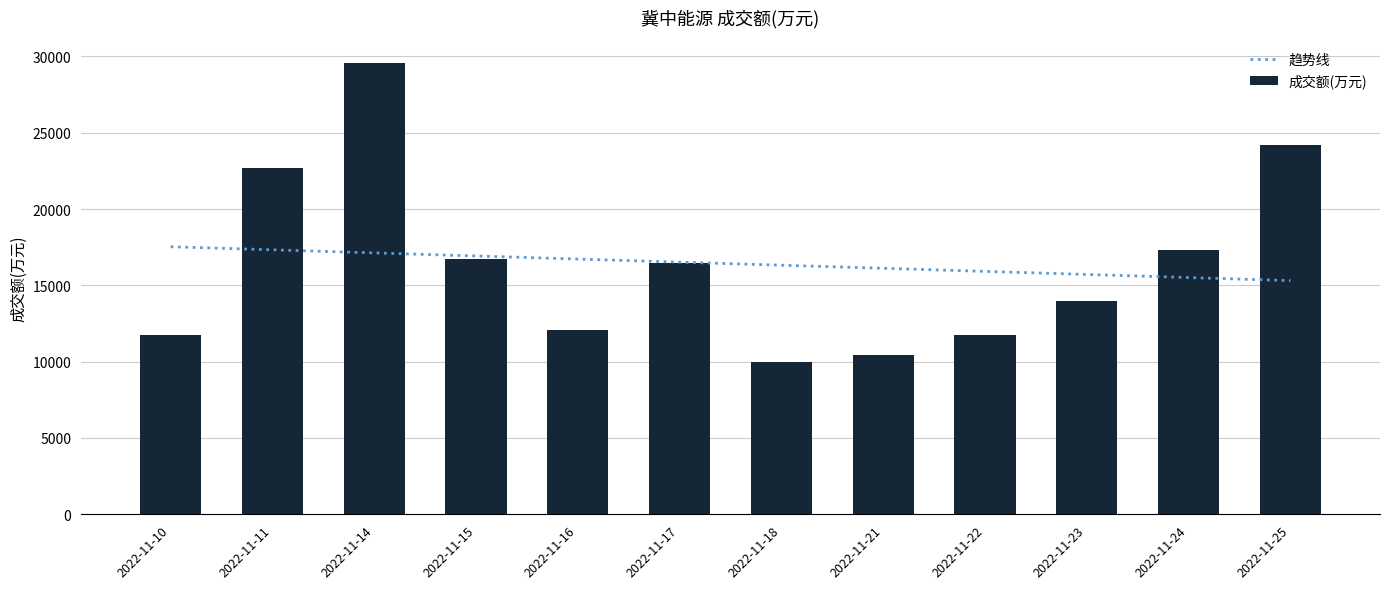

Rank the categories by value from lowest to highest.

2022-11-18, 2022-11-21, 2022-11-22, 2022-11-10, 2022-11-16, 2022-11-23, 2022-11-17, 2022-11-15, 2022-11-24, 2022-11-11, 2022-11-25, 2022-11-14